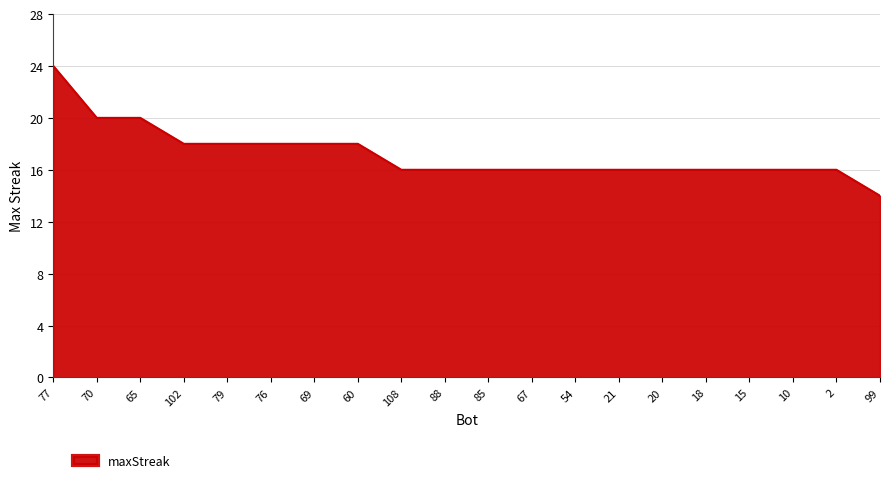

The value at 70 is 20. True or false?

True